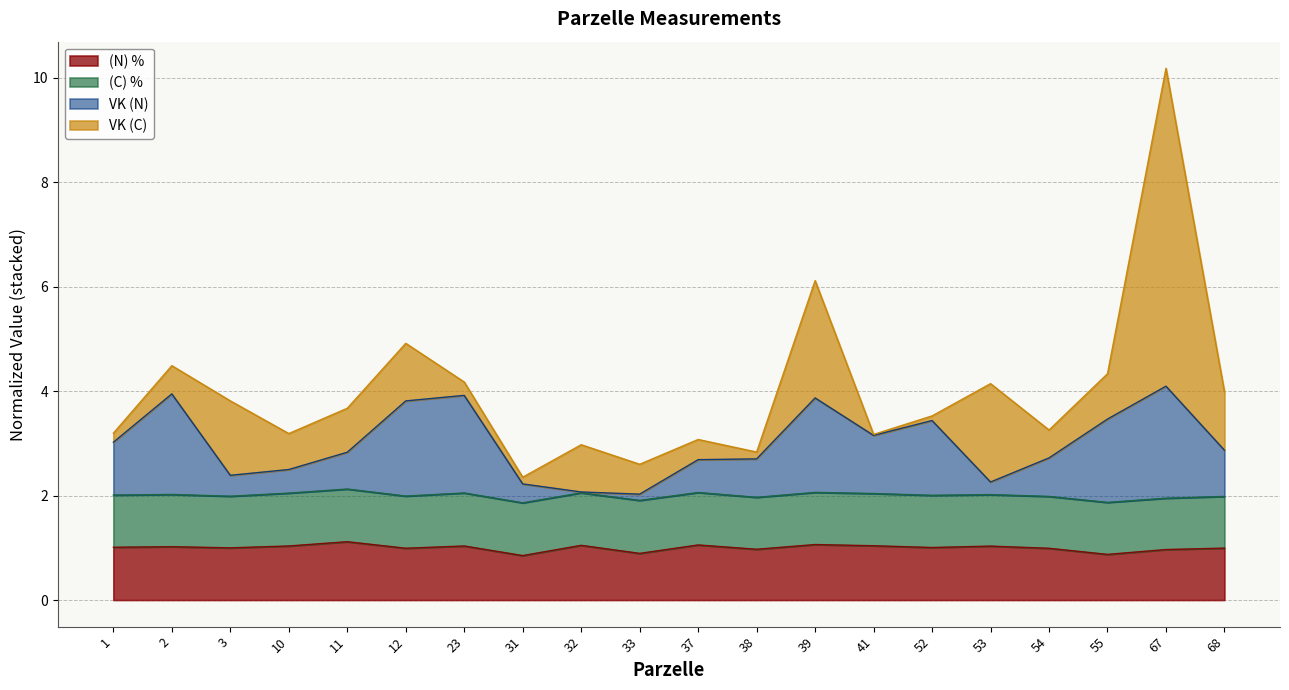

What is the total value across all series at 32?

3.0